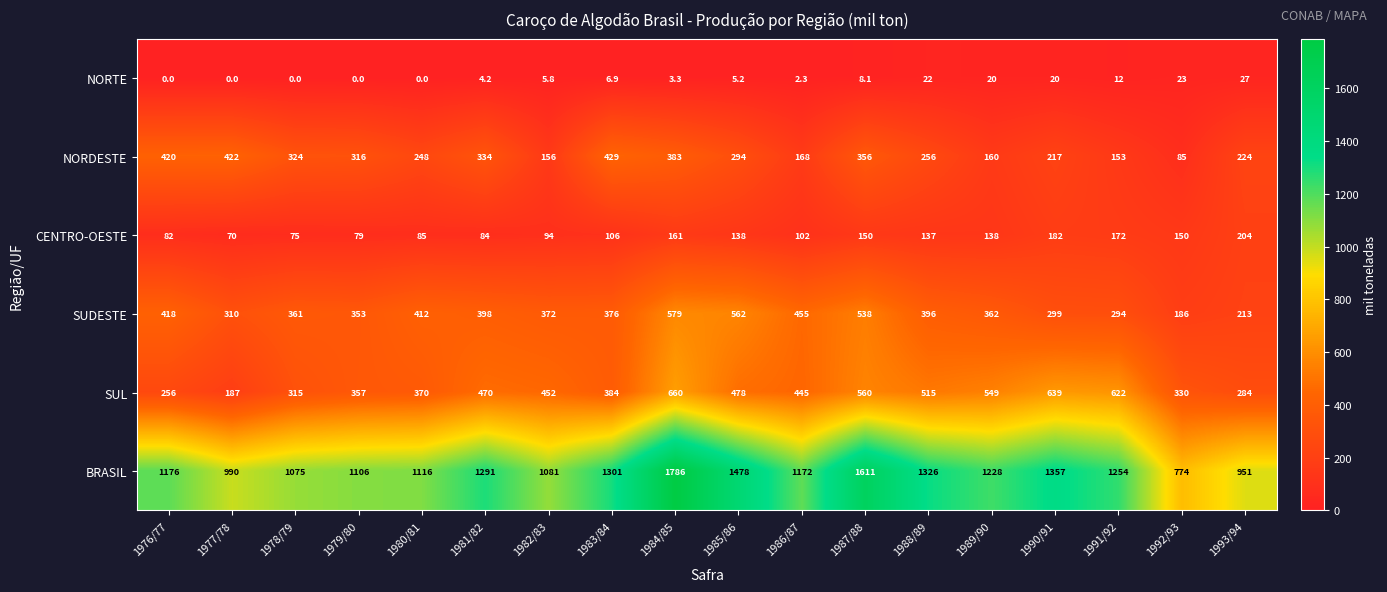

How many distinct data groups are displayed?

6